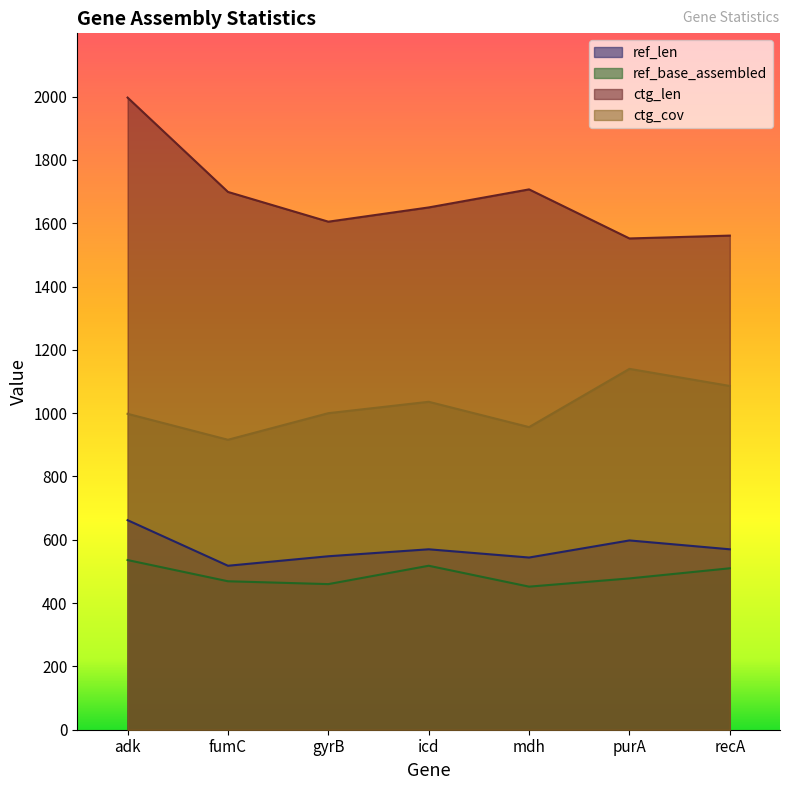

At how many categories does at least one series exceed 1274?

7